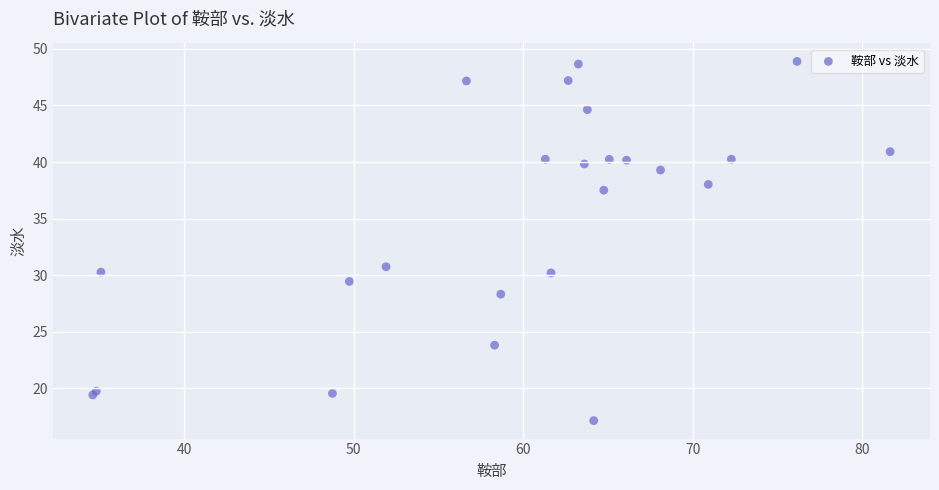

What Y value in the scatter plot is closest to 33?

30.7